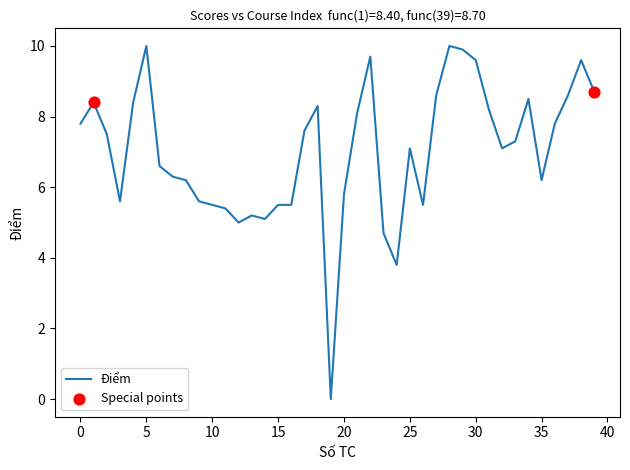

What is the greatest value displayed?

10.0